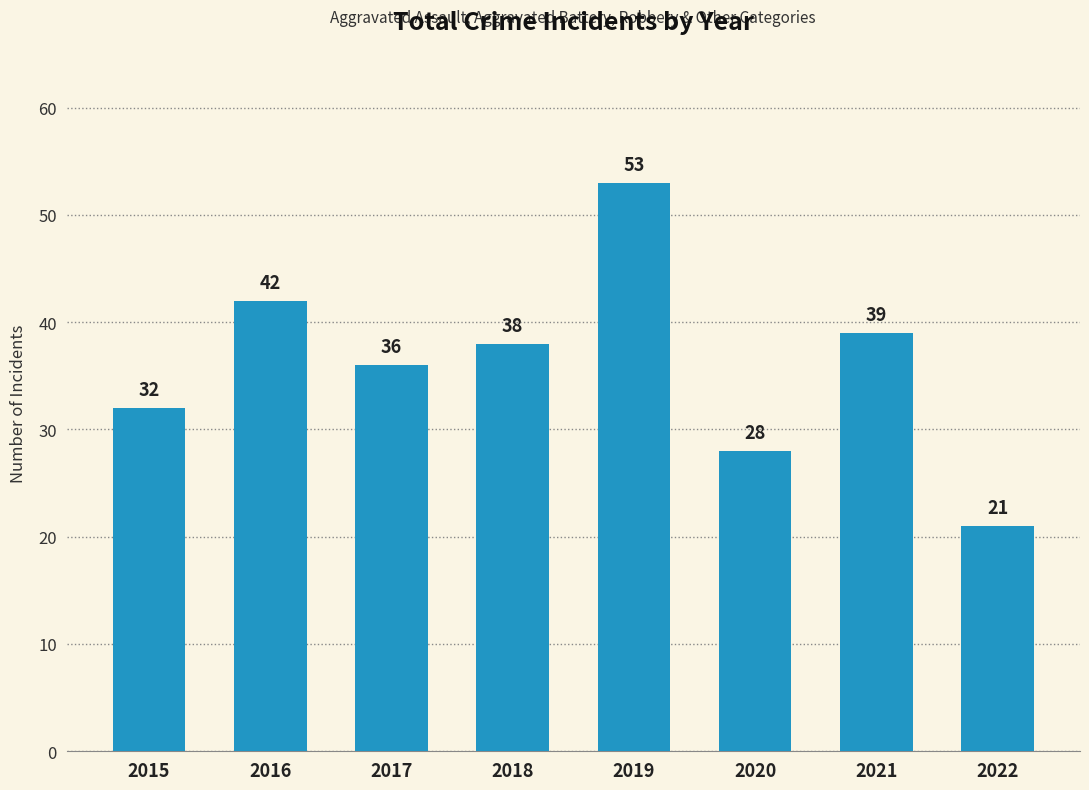

At which label does the data first exceed 38?

2016